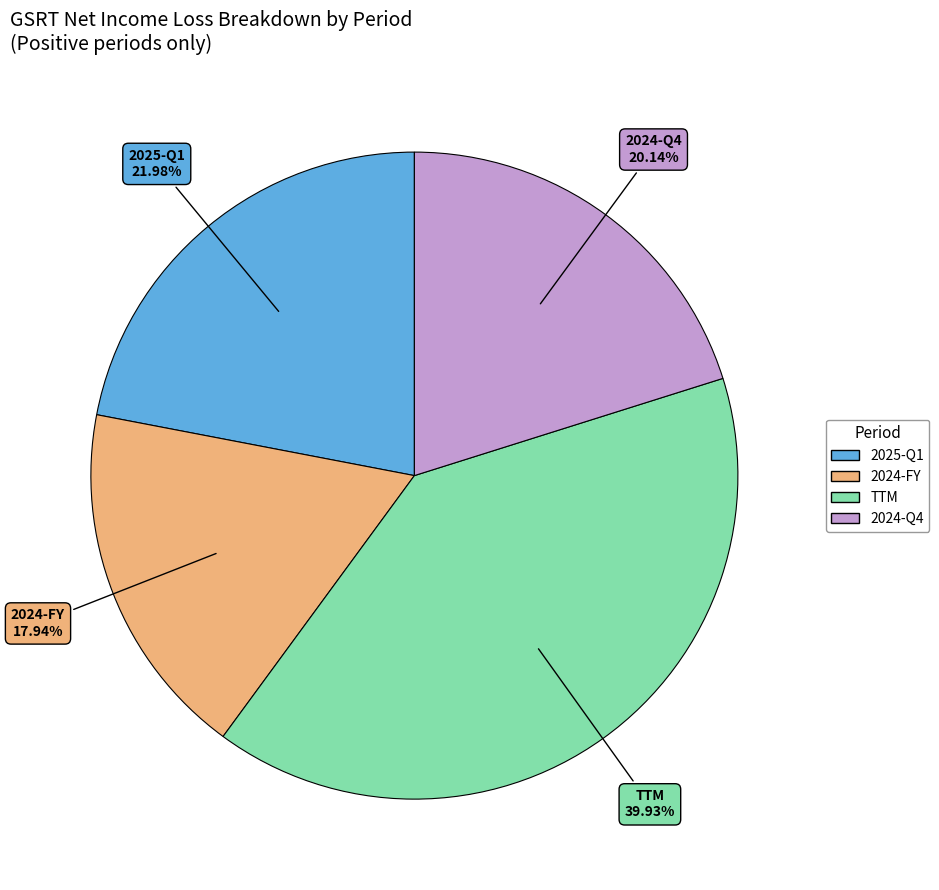

Is there any slice that represents more than half of the pie?

No